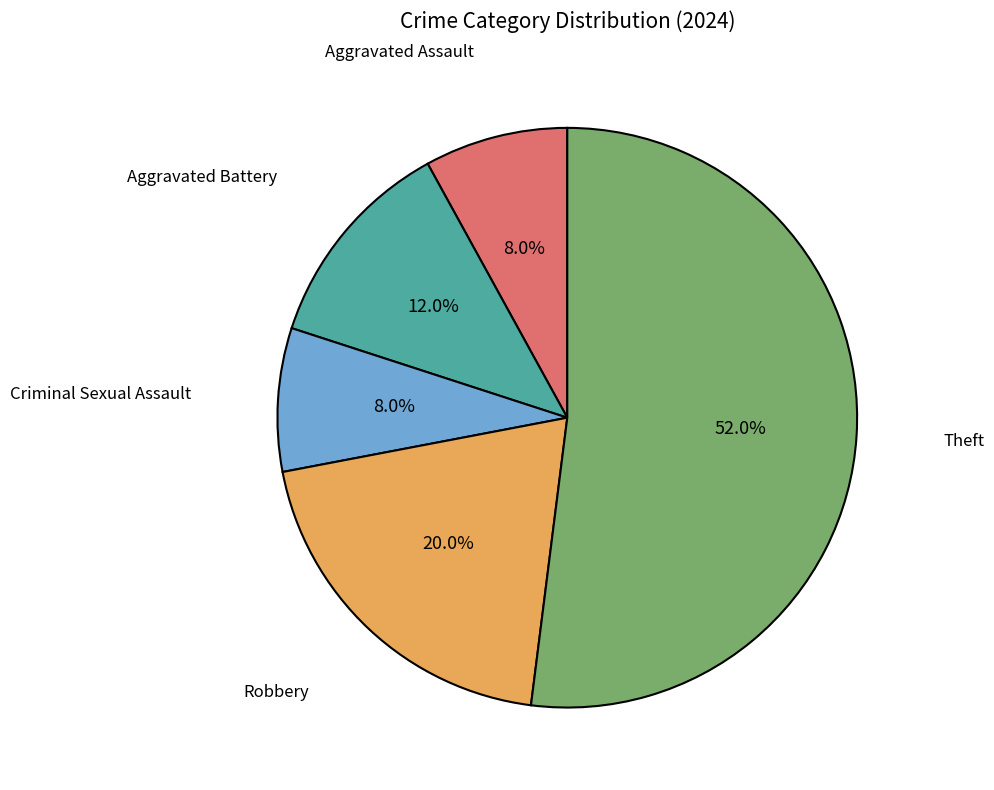

Does any single category account for the majority?

Yes